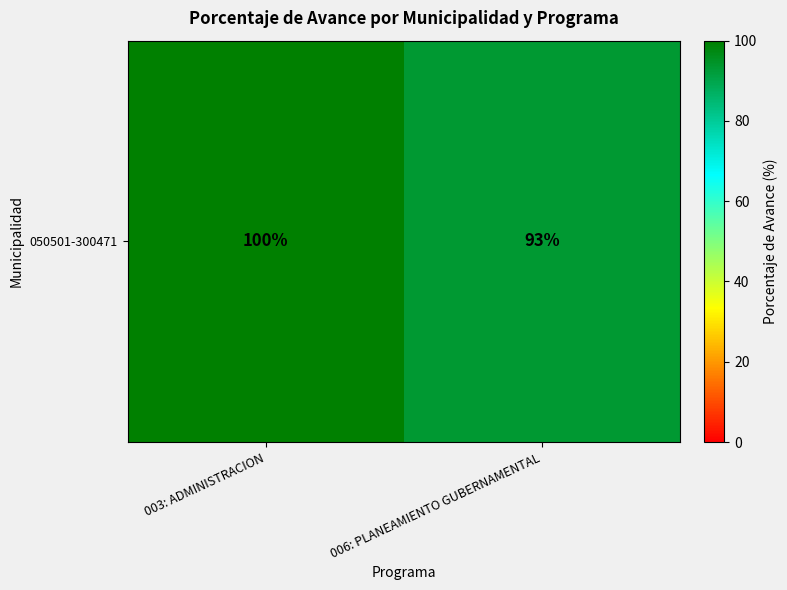

Rank the categories by value from lowest to highest.

006: PLANEAMIENTO GUBERNAMENTAL, 003: ADMINISTRACION